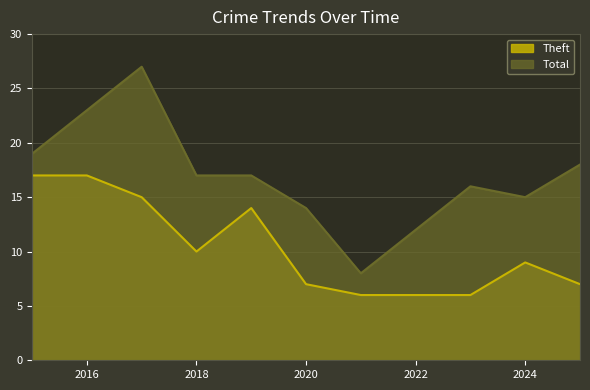

What is the value of the Total point at the 7th from the left?

8